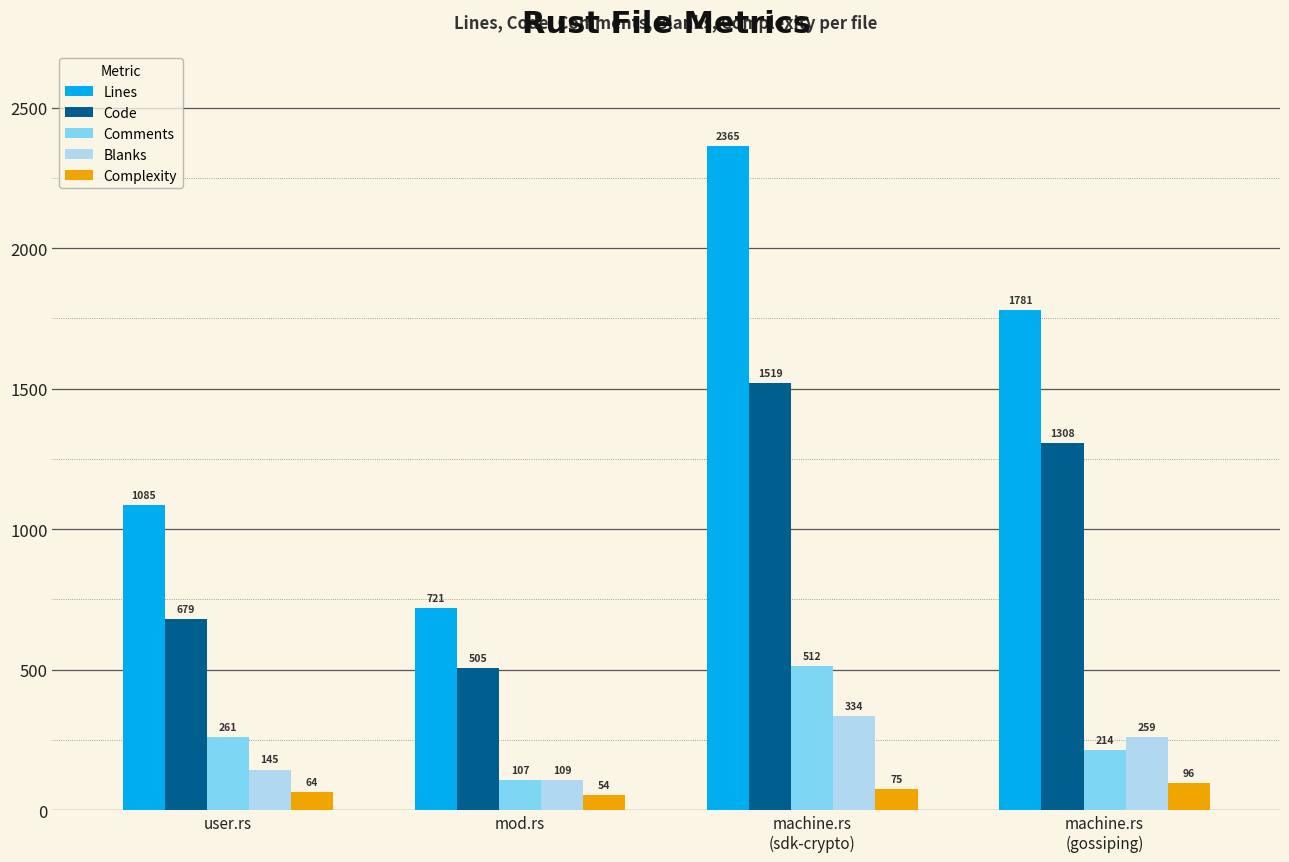

Count the Comments values in the range 214 to 512.

3